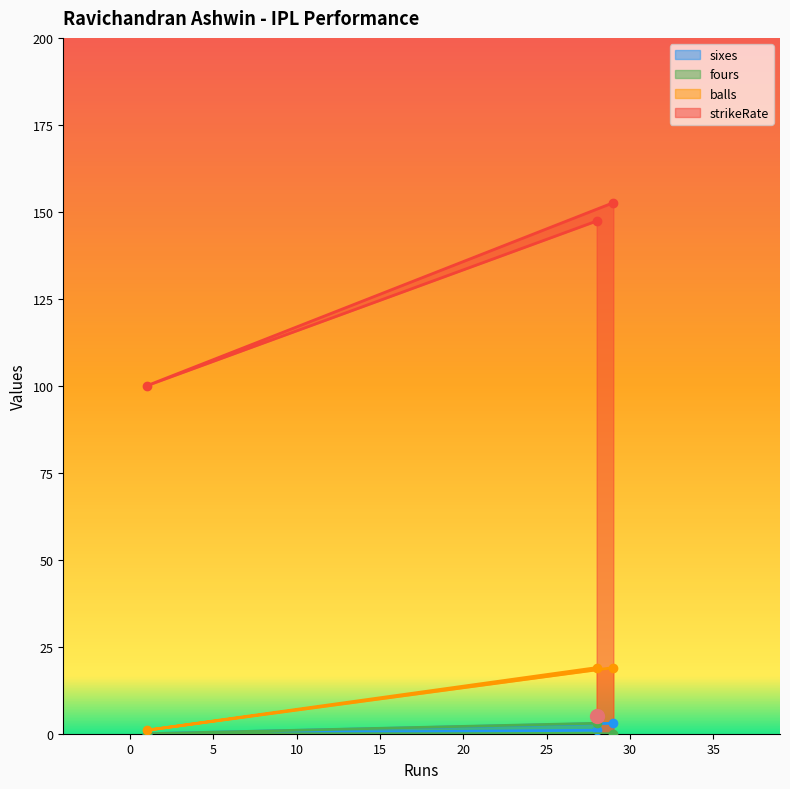

The sixes series shows 4.4 at 29. True or false?

False